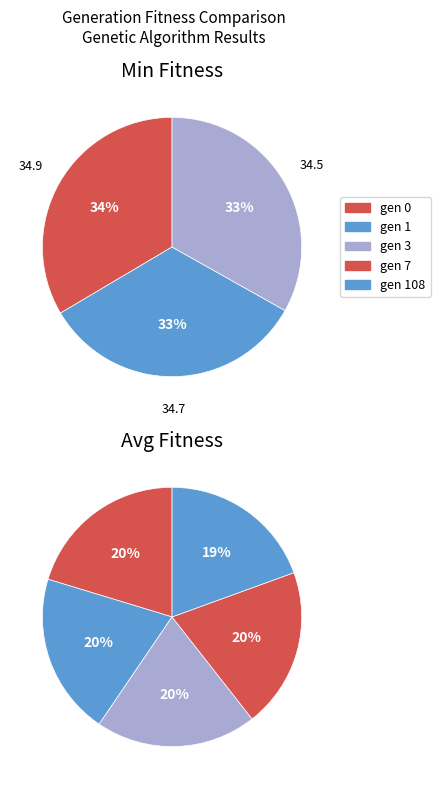

What is the spread (max minus min) of values at gen 108?

2.4